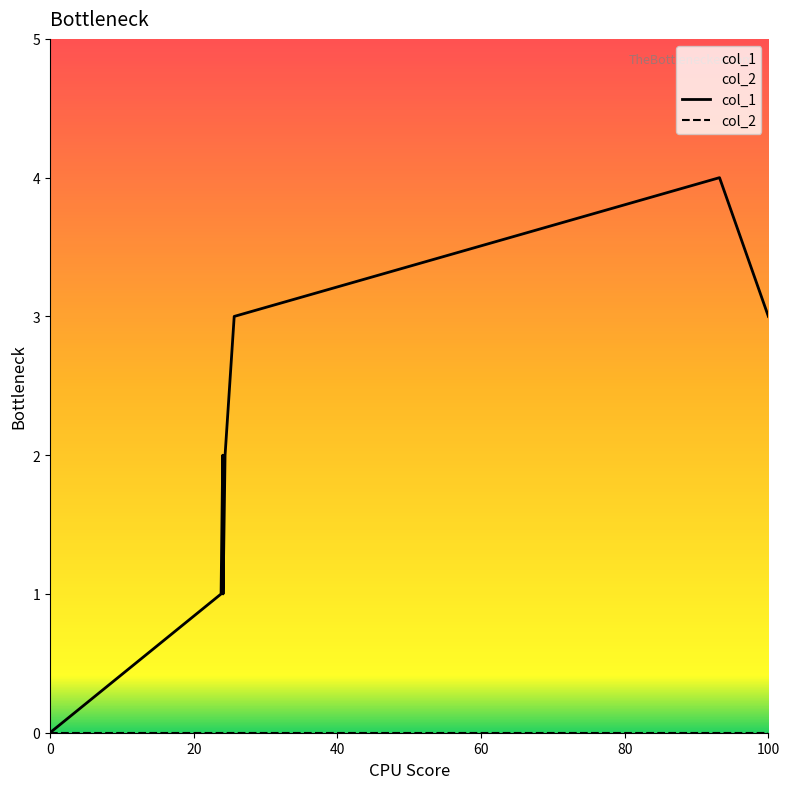

Which series has the largest total across all categories?

col_1